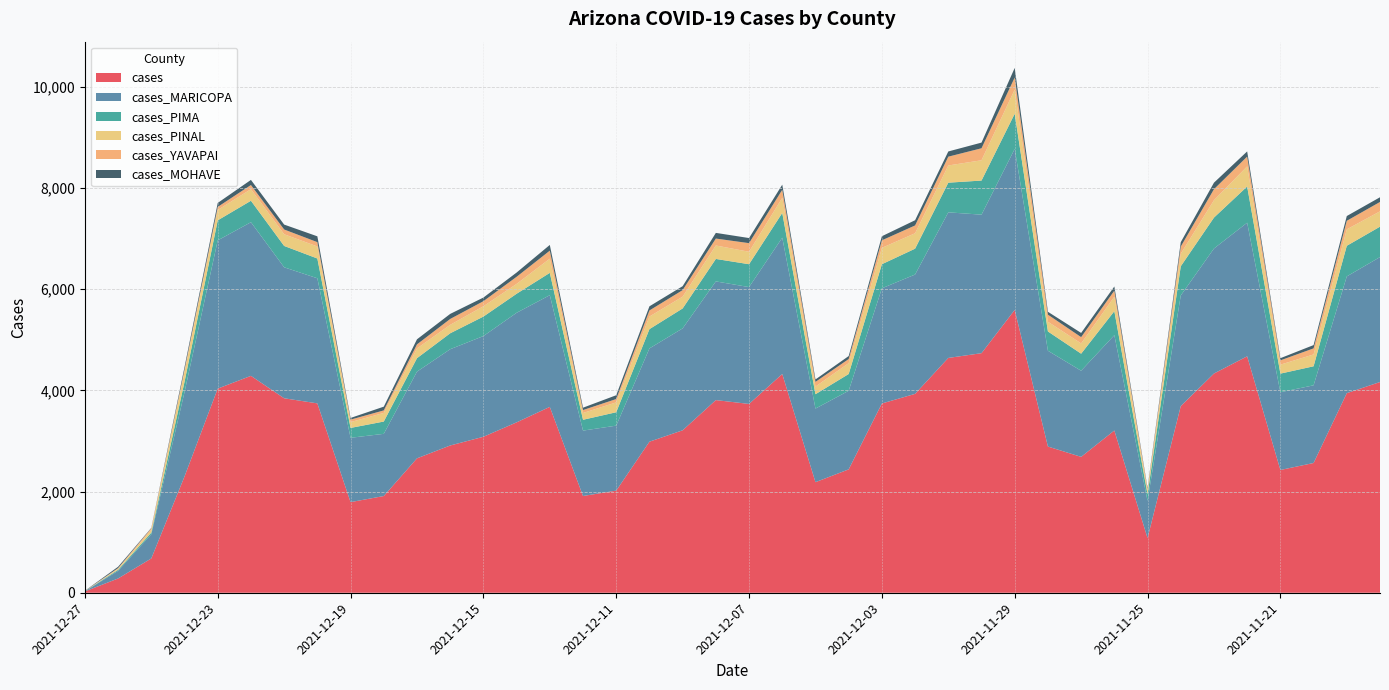

Reading left to right, list all the values displayed in this chart.

cases: 2021-12-27=26	2021-12-26=282	2021-12-25=678	2021-12-24=2298	2021-12-23=4034	2021-12-22=4286	2021-12-21=3843	2021-12-20=3742	2021-12-19=1791	2021-12-18=1911	2021-12-17=2656	2021-12-16=2910	2021-12-15=3082	2021-12-14=3367	2021-12-13=3673	2021-12-12=1912	2021-12-11=2018	2021-12-10=2985	2021-12-09=3210	2021-12-08=3807	2021-12-07=3731	2021-12-06=4323	2021-12-05=2185	2021-12-04=2438	2021-12-03=3740	2021-12-02=3930	2021-12-01=4640	2021-11-30=4734	2021-11-29=5589	2021-11-28=2889	2021-11-27=2685	2021-11-26=3206	2021-11-25=1081	2021-11-24=3688	2021-11-23=4332	2021-11-22=4672	2021-11-21=2426	2021-11-20=2564	2021-11-19=3944	2021-11-18=4164
cases_MARICOPA: 2021-12-27=3	2021-12-26=151	2021-12-25=478	2021-12-24=1667	2021-12-23=2929	2021-12-22=3036	2021-12-21=2588	2021-12-20=2472	2021-12-19=1271	2021-12-18=1229	2021-12-17=1713	2021-12-16=1902	2021-12-15=1990	2021-12-14=2165	2021-12-13=2207	2021-12-12=1292	2021-12-11=1284	2021-12-10=1843	2021-12-09=2014	2021-12-08=2345	2021-12-07=2309	2021-12-06=2693	2021-12-05=1454	2021-12-04=1553	2021-12-03=2276	2021-12-02=2358	2021-12-01=2877	2021-11-30=2737	2021-11-29=3182	2021-11-28=1893	2021-11-27=1702	2021-11-26=1884	2021-11-25=735	2021-11-24=2186	2021-11-23=2470	2021-11-22=2640	2021-11-21=1536	2021-11-20=1535	2021-11-19=2307	2021-11-18=2469
cases_PIMA: 2021-12-27=3	2021-12-26=20	2021-12-25=33	2021-12-24=204	2021-12-23=396	2021-12-22=424	2021-12-21=422	2021-12-20=391	2021-12-19=195	2021-12-18=243	2021-12-17=266	2021-12-16=315	2021-12-15=385	2021-12-14=376	2021-12-13=441	2021-12-12=214	2021-12-11=265	2021-12-10=381	2021-12-09=394	2021-12-08=444	2021-12-07=452	2021-12-06=489	2021-12-05=284	2021-12-04=331	2021-12-03=476	2021-12-02=511	2021-12-01=586	2021-11-30=674	2021-11-29=695	2021-11-28=381	2021-11-27=337	2021-11-26=474	2021-11-25=130	2021-11-24=577	2021-11-23=611	2021-11-22=716	2021-11-21=368	2021-11-20=376	2021-11-19=605	2021-11-18=601
cases_PINAL: 2021-12-27=2	2021-12-26=21	2021-12-25=56	2021-12-24=200	2021-12-23=205	2021-12-22=229	2021-12-21=231	2021-12-20=238	2021-12-19=115	2021-12-18=171	2021-12-17=193	2021-12-16=167	2021-12-15=204	2021-12-14=195	2021-12-13=281	2021-12-12=134	2021-12-11=195	2021-12-10=249	2021-12-09=233	2021-12-08=266	2021-12-07=246	2021-12-06=299	2021-12-05=151	2021-12-04=215	2021-12-03=323	2021-12-02=305	2021-12-01=340	2021-11-30=401	2021-11-29=477	2021-11-28=192	2021-11-27=203	2021-11-26=286	2021-11-25=77	2021-11-24=248	2021-11-23=344	2021-11-22=398	2021-11-21=177	2021-11-20=234	2021-11-19=325	2021-11-18=303
cases_YAVAPAI: 2021-12-27=1	2021-12-26=14	2021-12-25=29	2021-12-24=41	2021-12-23=60	2021-12-22=82	2021-12-21=94	2021-12-20=85	2021-12-19=49	2021-12-18=49	2021-12-17=80	2021-12-16=116	2021-12-15=100	2021-12-14=140	2021-12-13=158	2021-12-12=58	2021-12-11=66	2021-12-10=120	2021-12-09=129	2021-12-08=137	2021-12-07=170	2021-12-06=159	2021-12-05=93	2021-12-04=81	2021-12-03=149	2021-12-02=154	2021-12-01=174	2021-11-30=237	2021-11-29=239	2021-11-28=140	2021-11-27=124	2021-11-26=119	2021-11-25=30	2021-11-24=141	2021-11-23=217	2021-11-22=193	2021-11-21=85	2021-11-20=120	2021-11-19=169	2021-11-18=185
cases_MOHAVE: 2021-12-27=4	2021-12-26=26	2021-12-25=8	2021-12-24=51	2021-12-23=79	2021-12-22=101	2021-12-21=97	2021-12-20=115	2021-12-19=33	2021-12-18=74	2021-12-17=100	2021-12-16=100	2021-12-15=72	2021-12-14=84	2021-12-13=113	2021-12-12=47	2021-12-11=75	2021-12-10=82	2021-12-09=78	2021-12-08=112	2021-12-07=101	2021-12-06=101	2021-12-05=48	2021-12-04=59	2021-12-03=81	2021-12-02=103	2021-12-01=103	2021-11-30=112	2021-11-29=189	2021-11-28=57	2021-11-27=83	2021-11-26=83	2021-11-25=20	2021-11-24=87	2021-11-23=129	2021-11-22=102	2021-11-21=43	2021-11-20=65	2021-11-19=94	2021-11-18=93